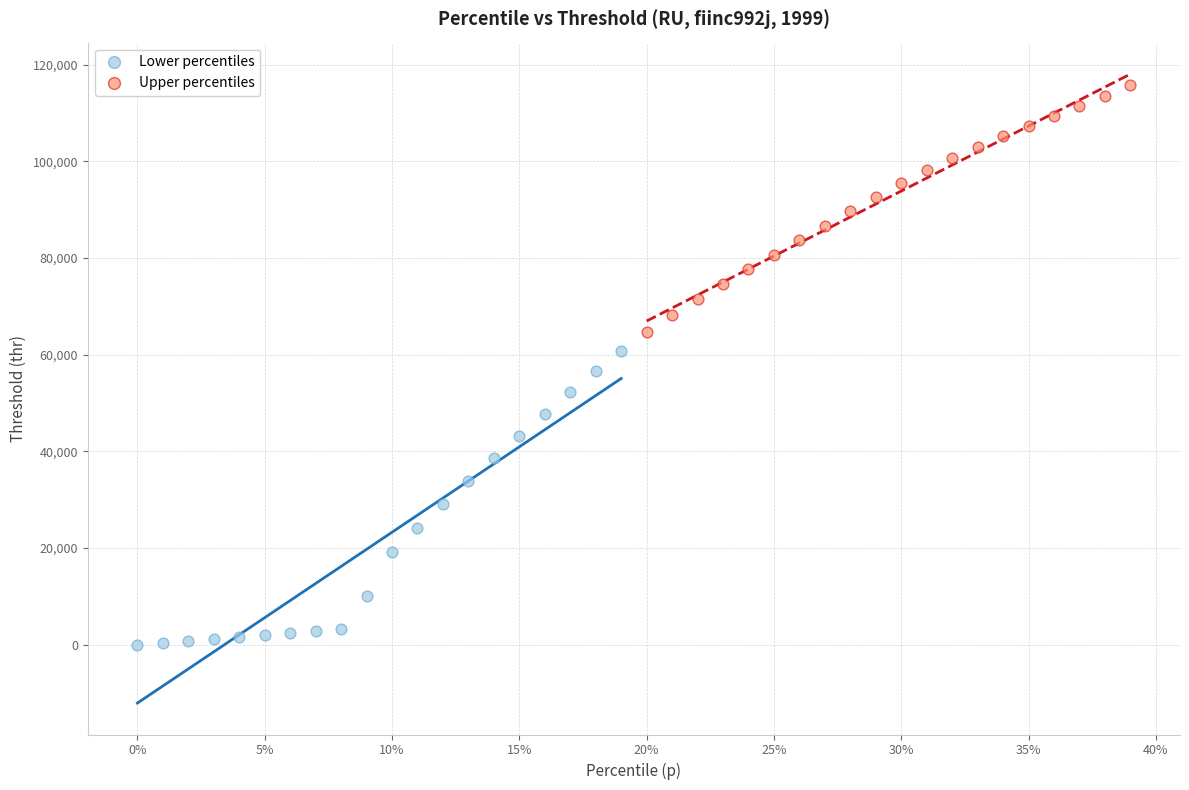

Which series contains the highest Y value?

Upper percentiles